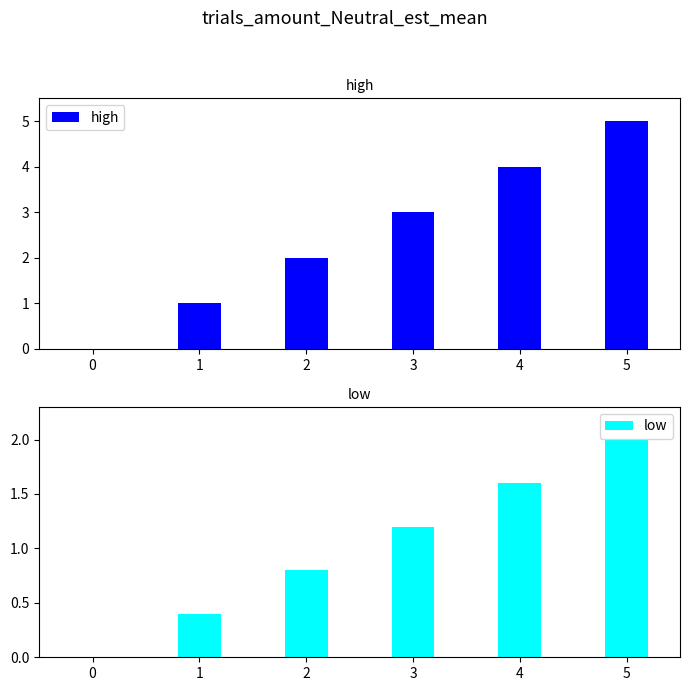

What is the total value across all series at 5?

7.0